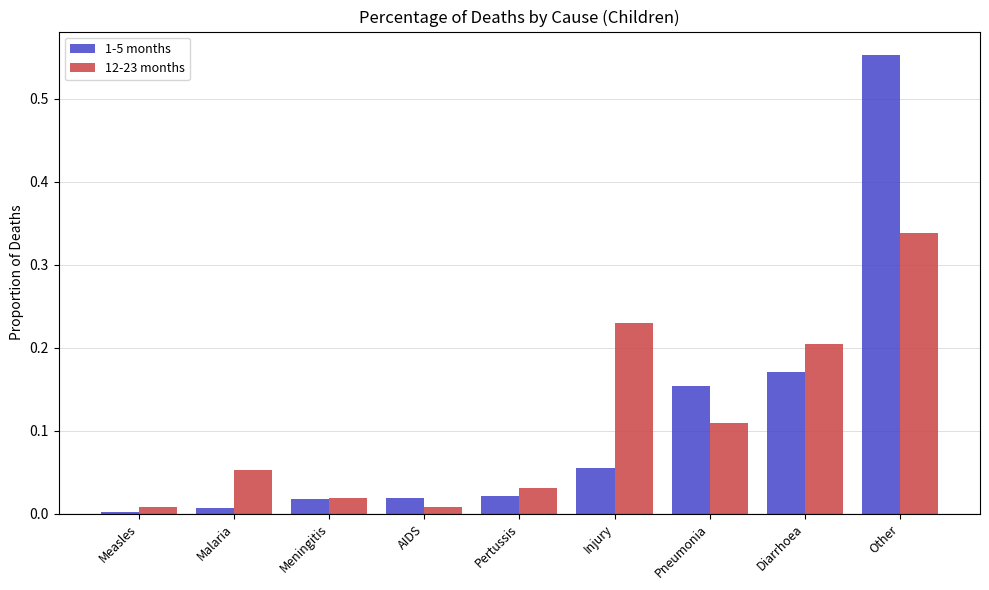

What position from the right is Pertussis?

5